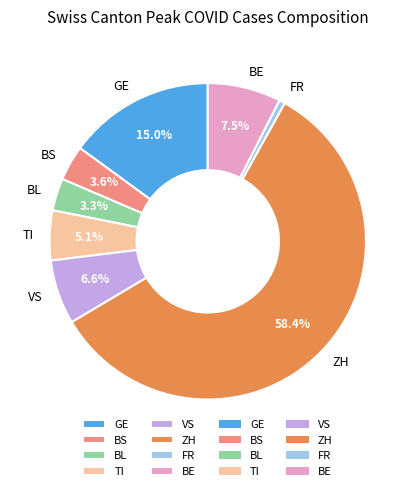

To the nearest percent, what is the difference between the largest and smallest slice percentages?

58%